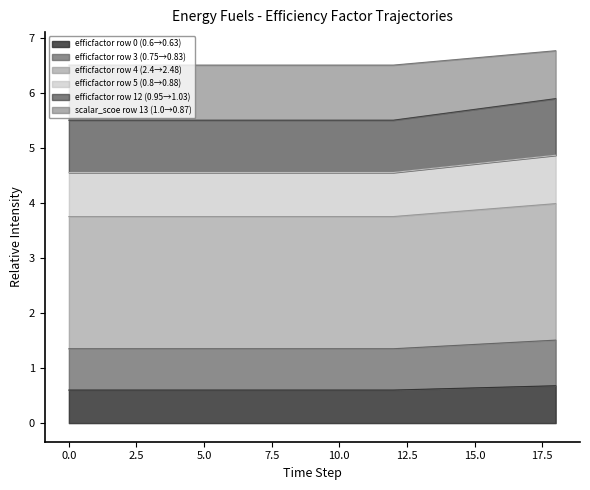

What is the maximum value shown in the chart?

6.8